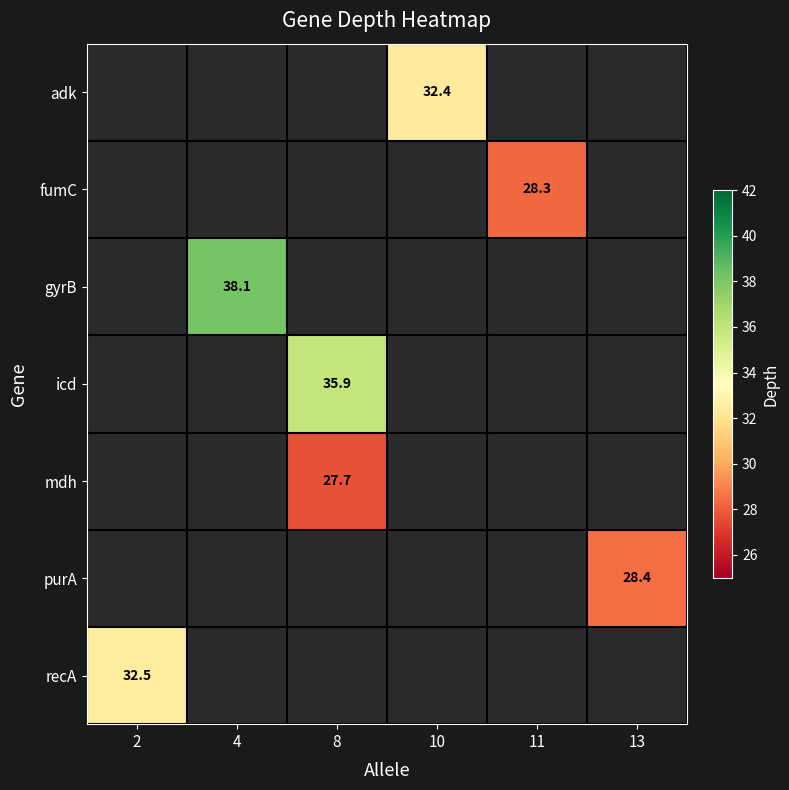

The value of recA at 2 is 20.7. True or false?

False